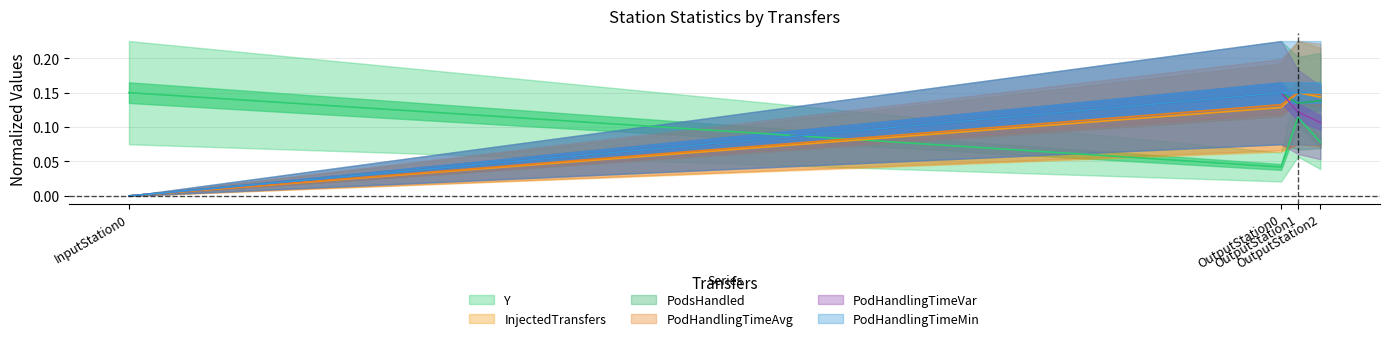

What is the sum of the PodHandlingTimeMin values at OutputStation1 and OutputStation2?

0.3